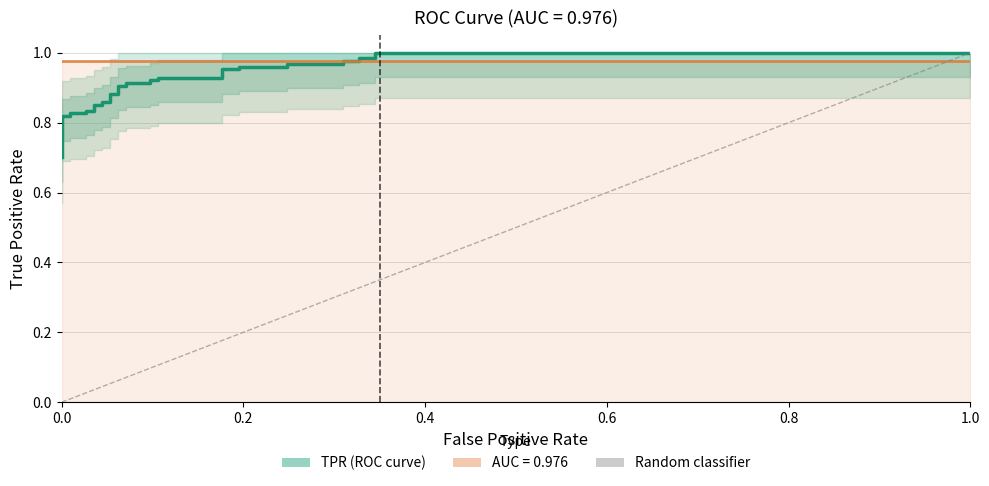

Does the chart display data point markers on the line(s)?

No